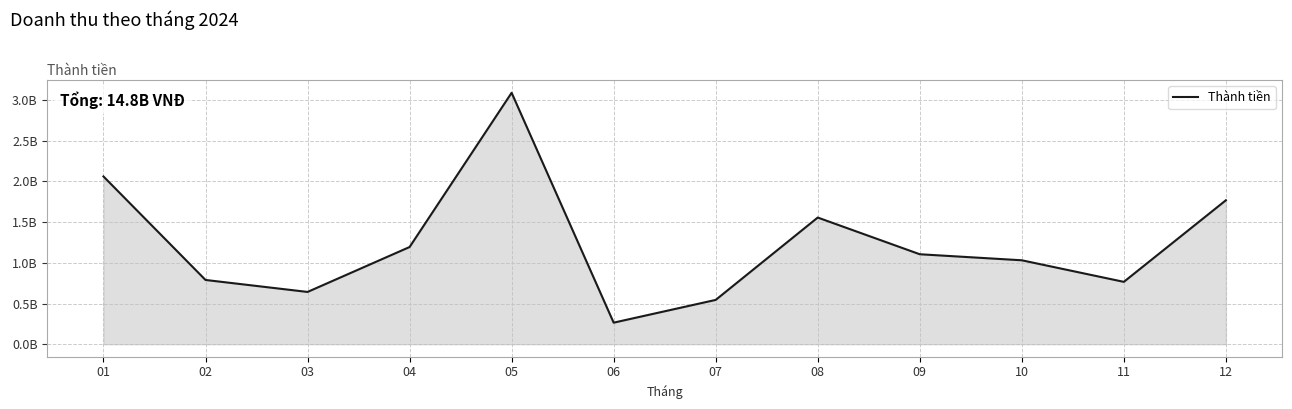

Approximately how many times larger is the value at 12 compared to 06?

6.7